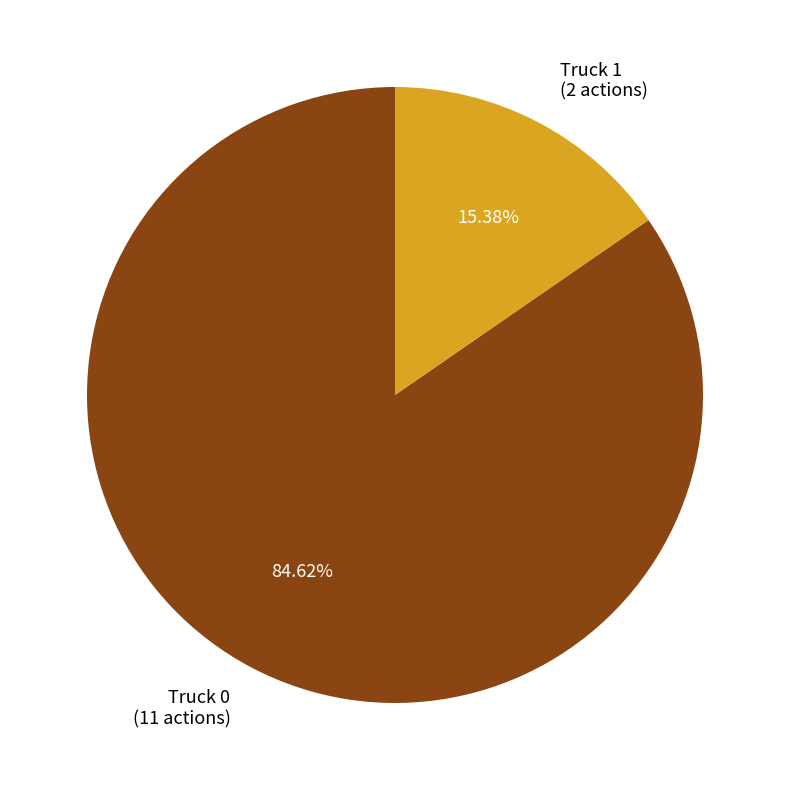

What is the majority slice?

Truck 0